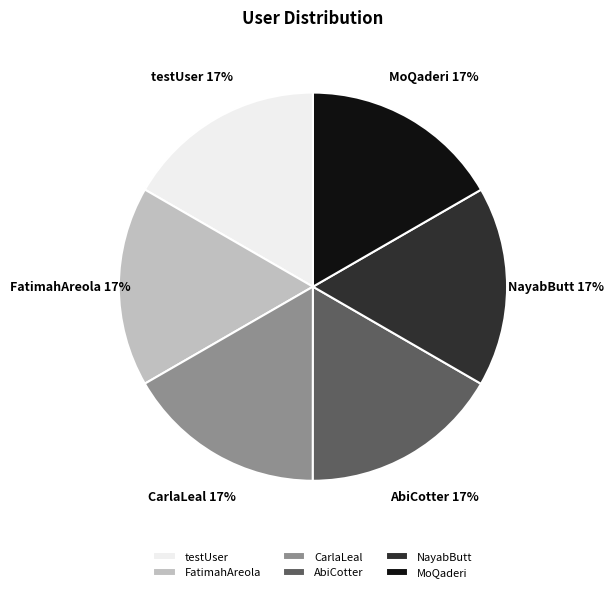

What is the ratio of the value at testUser to the value at FatimahAreola?

1.0